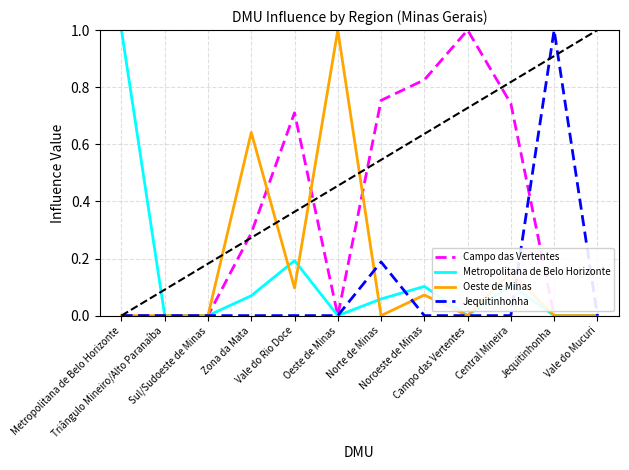

What is the greatest value displayed?

1.0